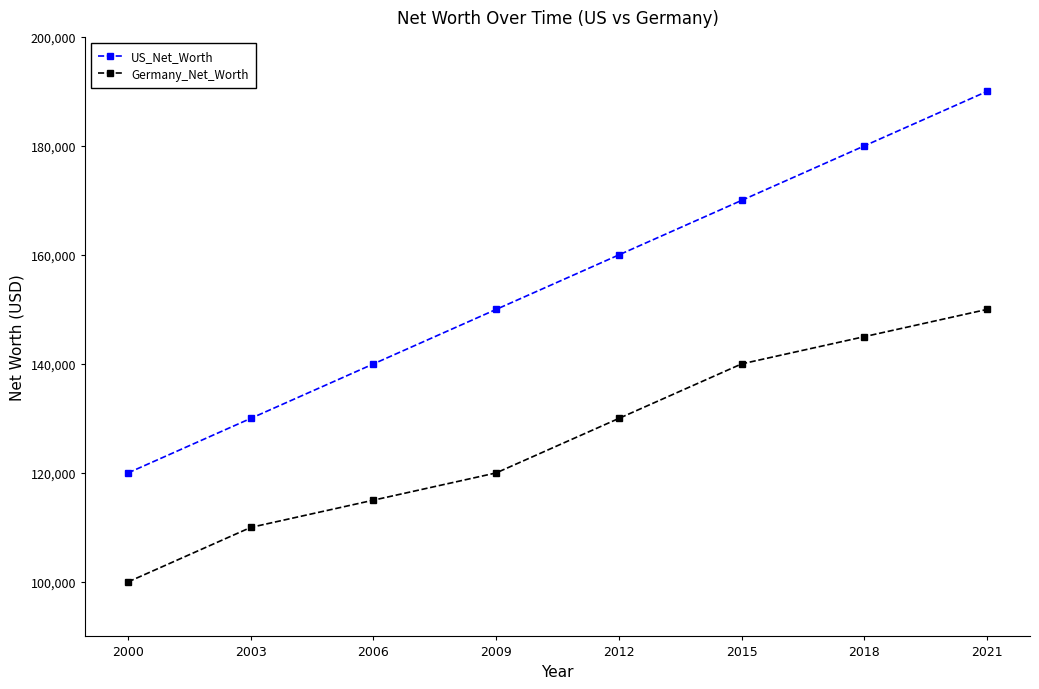

What value does the Germany_Net_Worth series have at 2006, to the nearest 50?

115000